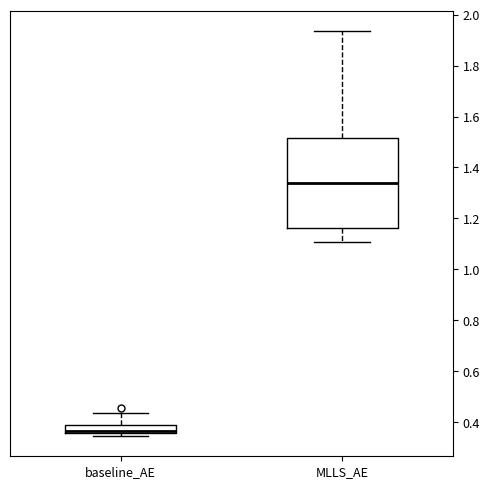

Which box is the tallest, from its lower edge to its upper edge?

MLLS_AE